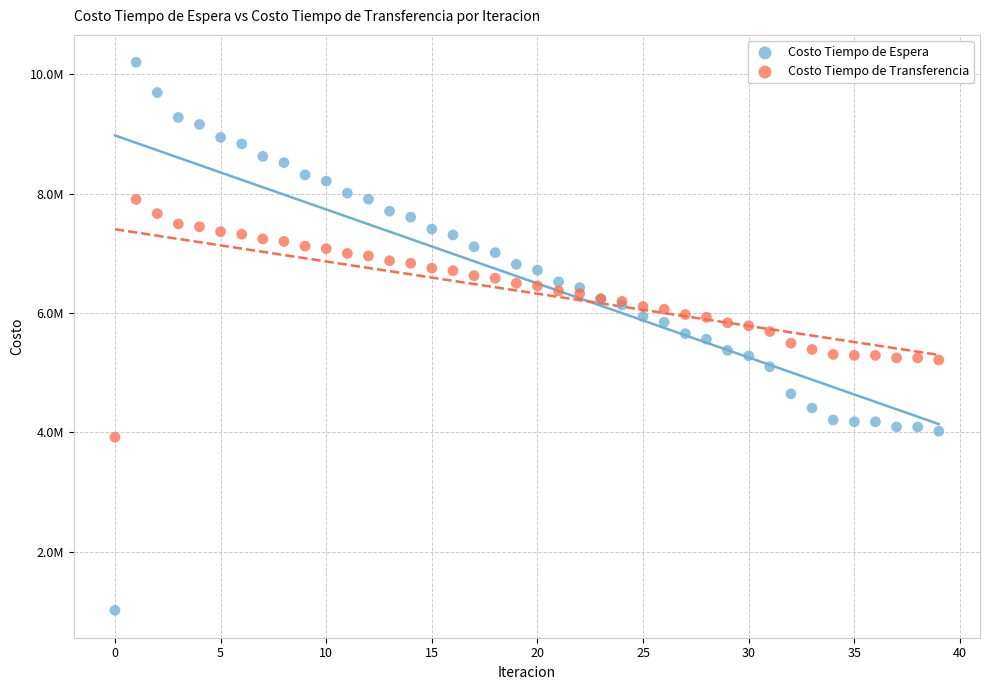

Which series has the largest Y range (max minus min)?

Costo Tiempo de Espera